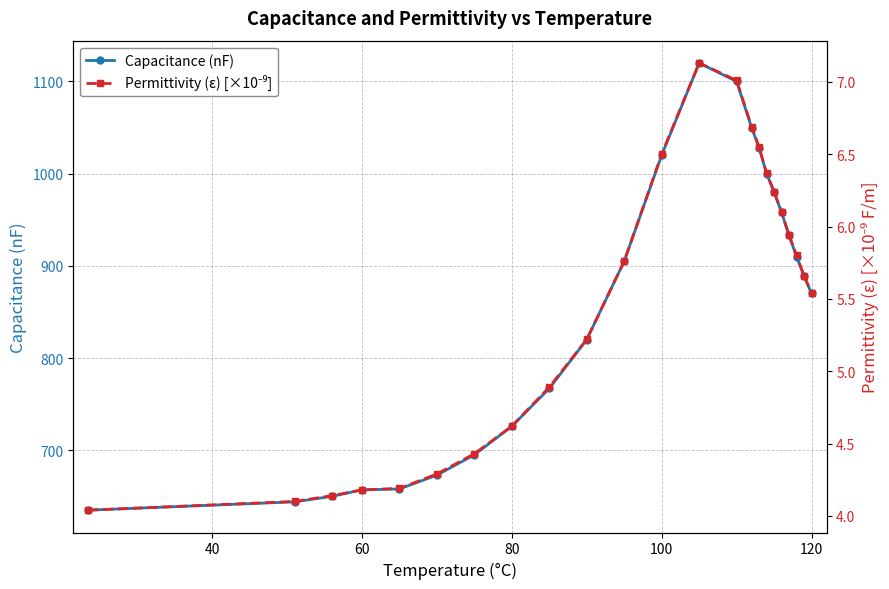

True or false: Permittivity (ε) [×10⁻⁹] and Capacitance (nF) intersect in this chart.

False